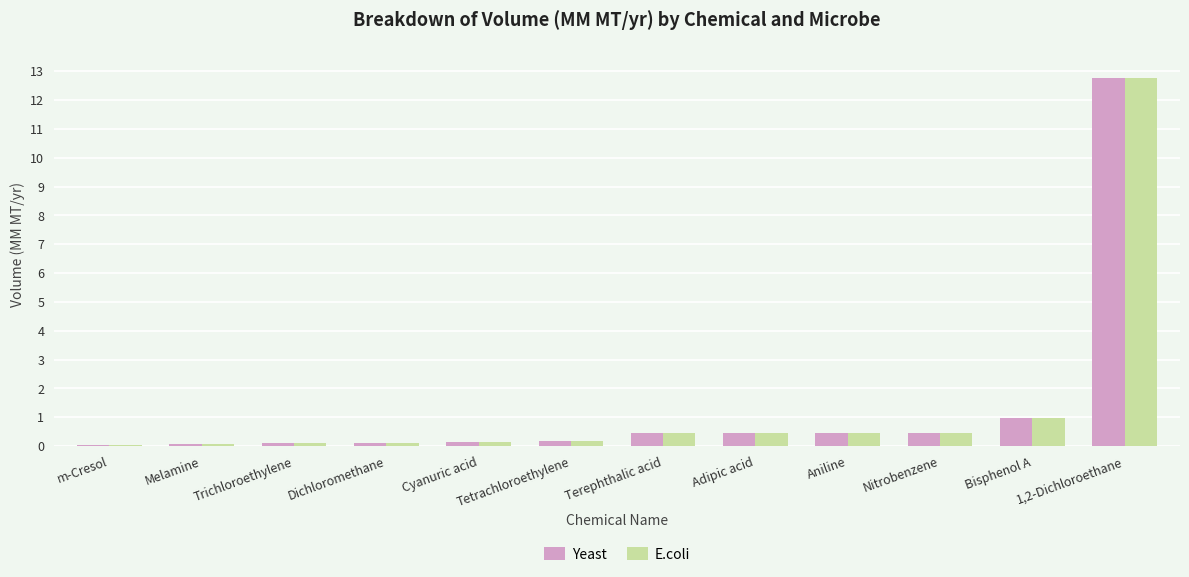

What is the sum of all E.coli values?

16.2